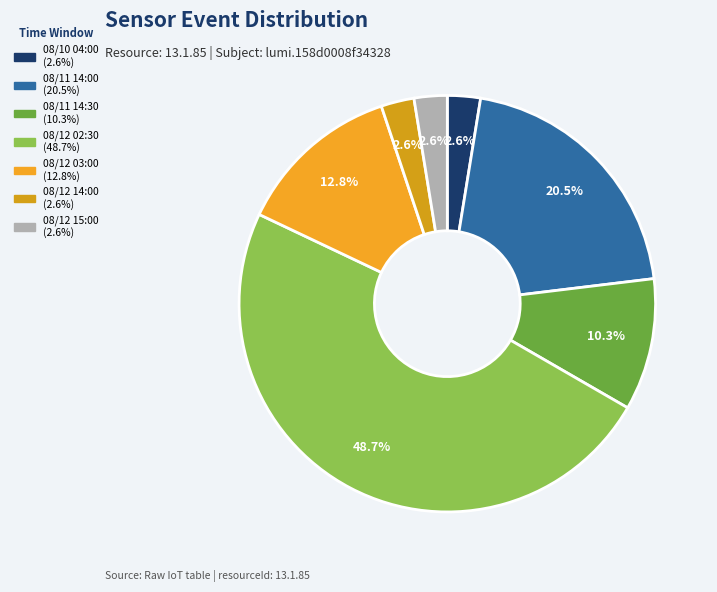

To the nearest percent, what portion does 08/12 15:00 represent?

3%